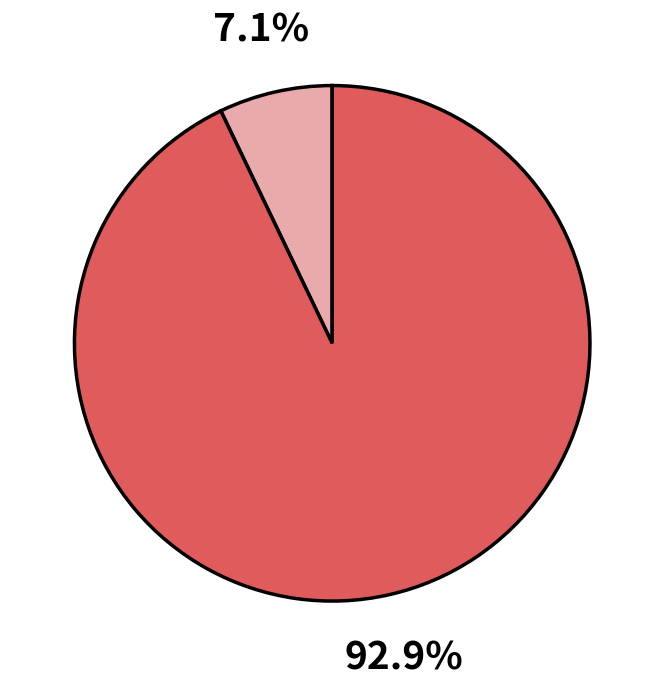

Is there a majority slice in this chart?

Yes